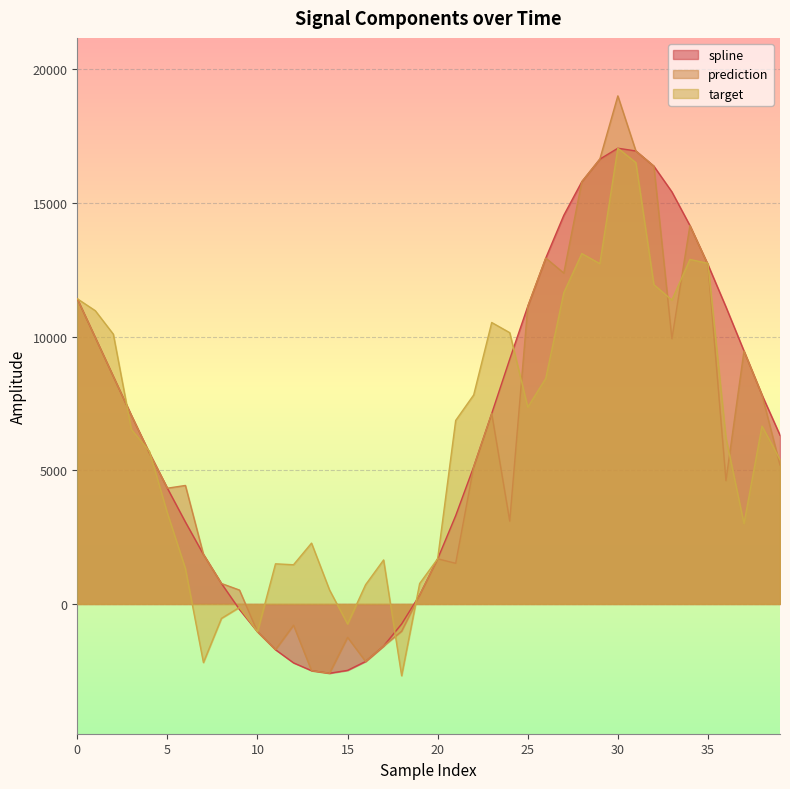

What is the difference between the second highest and second lowest values in the target series?

18694.6